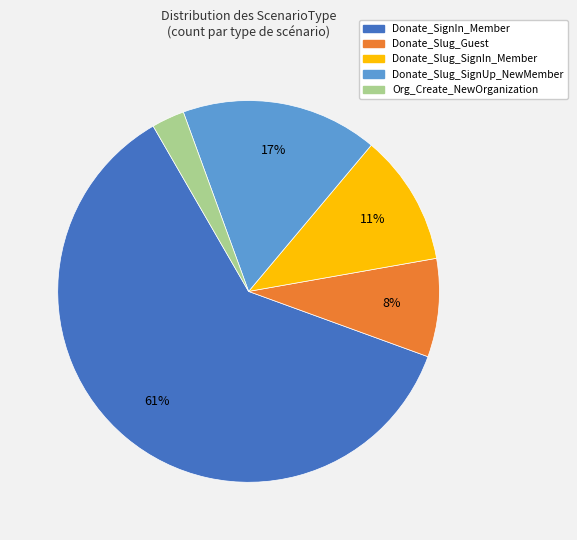

Between Donate_Slug_SignUp_NewMember and Donate_Slug_SignIn_Member, which is larger?

Donate_Slug_SignUp_NewMember